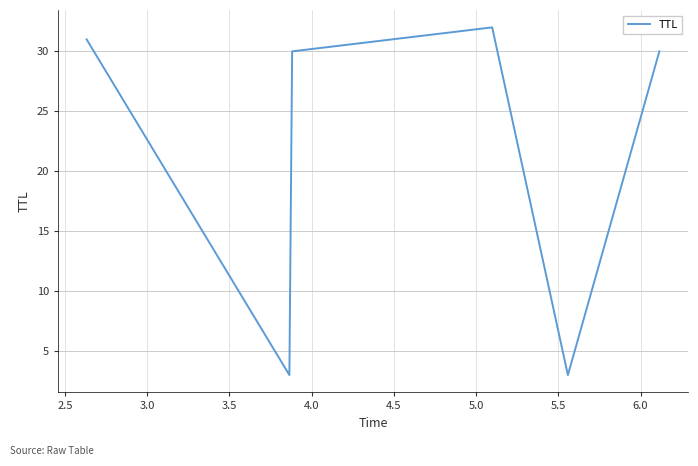

How many interior local valleys (lower than both neighbors) does the data have?

2